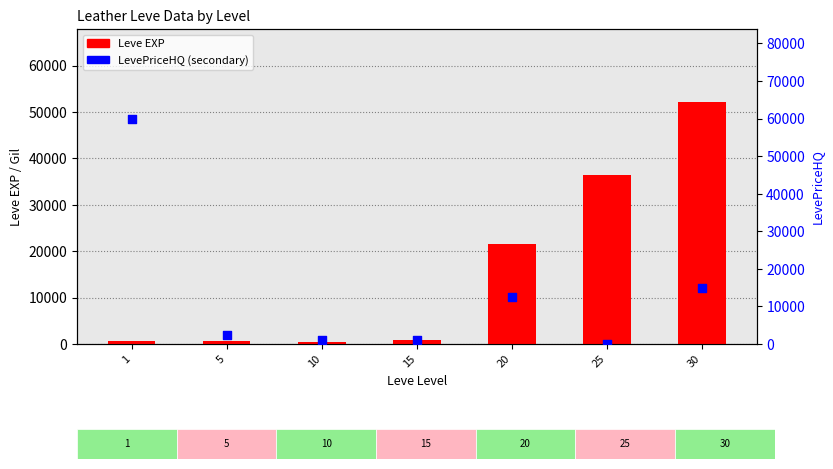

Which series has the widest spread of Y values?

LevePriceHQ (secondary)